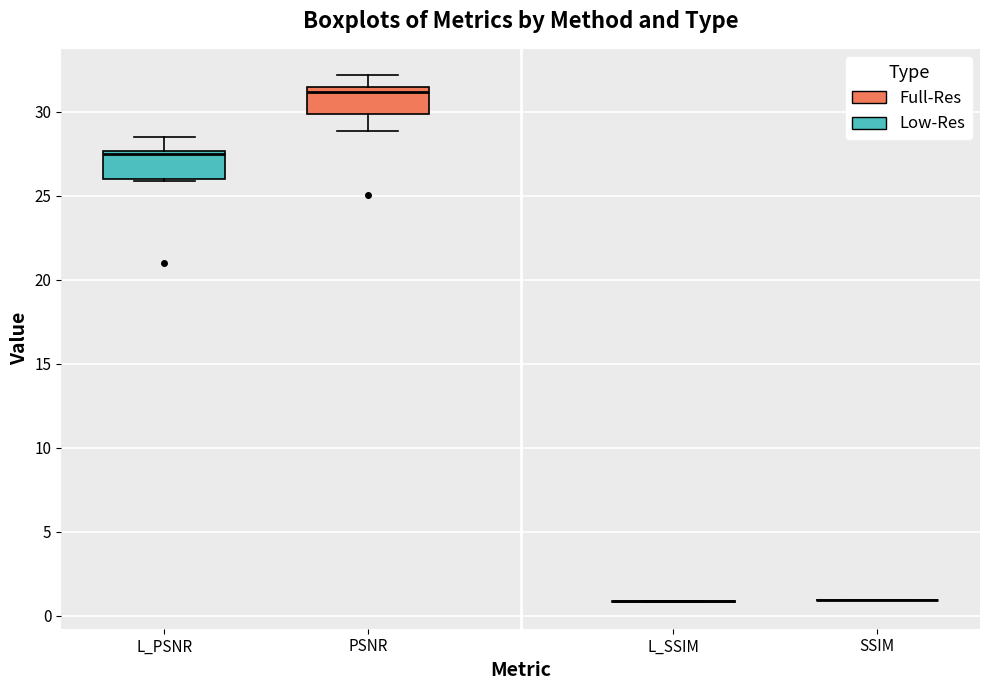

Reading left to right, read every box against the y-axis: the position of its median line, the range the box covers, and the ends of its whiskers. The values are not printed on the chart, so give them approximately, as read against the axis.

L_PSNR: median 27.5 (just below the box's upper edge), box 26.0 to 27.5, whiskers 26.0 to 28.5
PSNR: median 31.0, box 30.0 to 31.5, whiskers 29.0 to 32.0
L_SSIM: box collapsed to a line at 1.0, whiskers 1.0 to 1.0
SSIM: box collapsed to a line at 1.0, whiskers 1.0 to 1.0